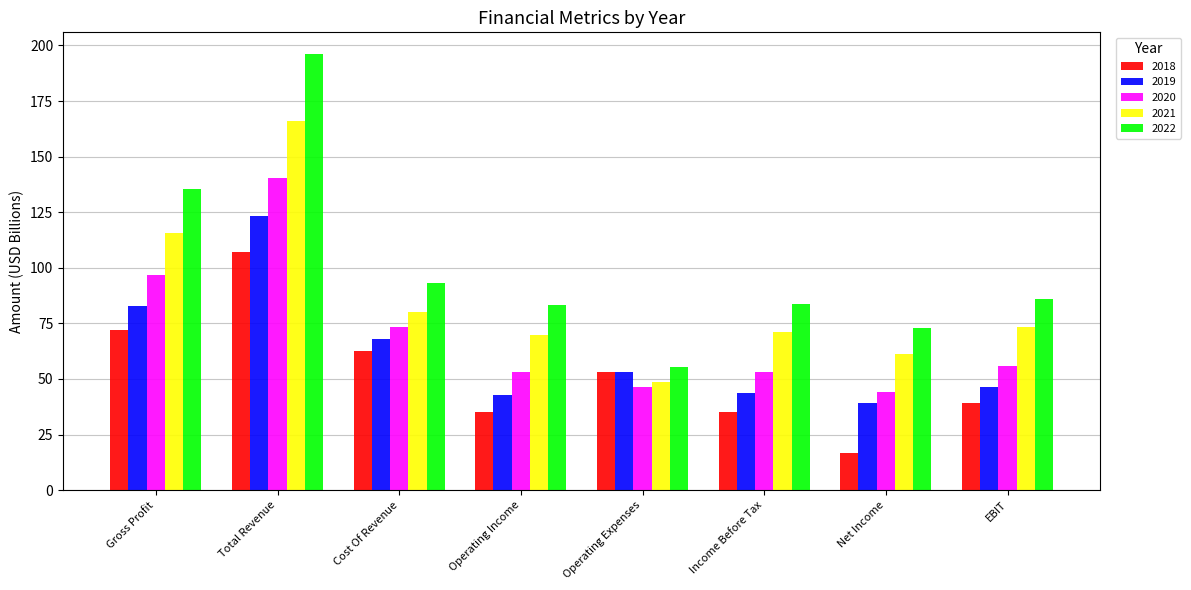

What is the spread (max minus min) of values at Net Income?

56.2